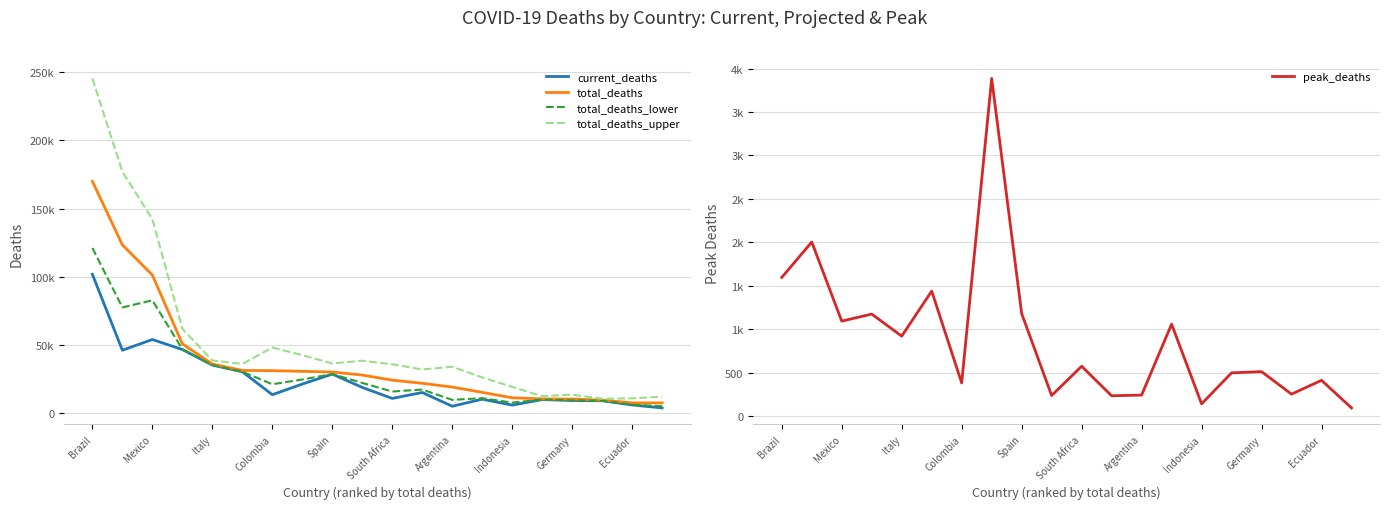

Count the number of data series in this chart.

5